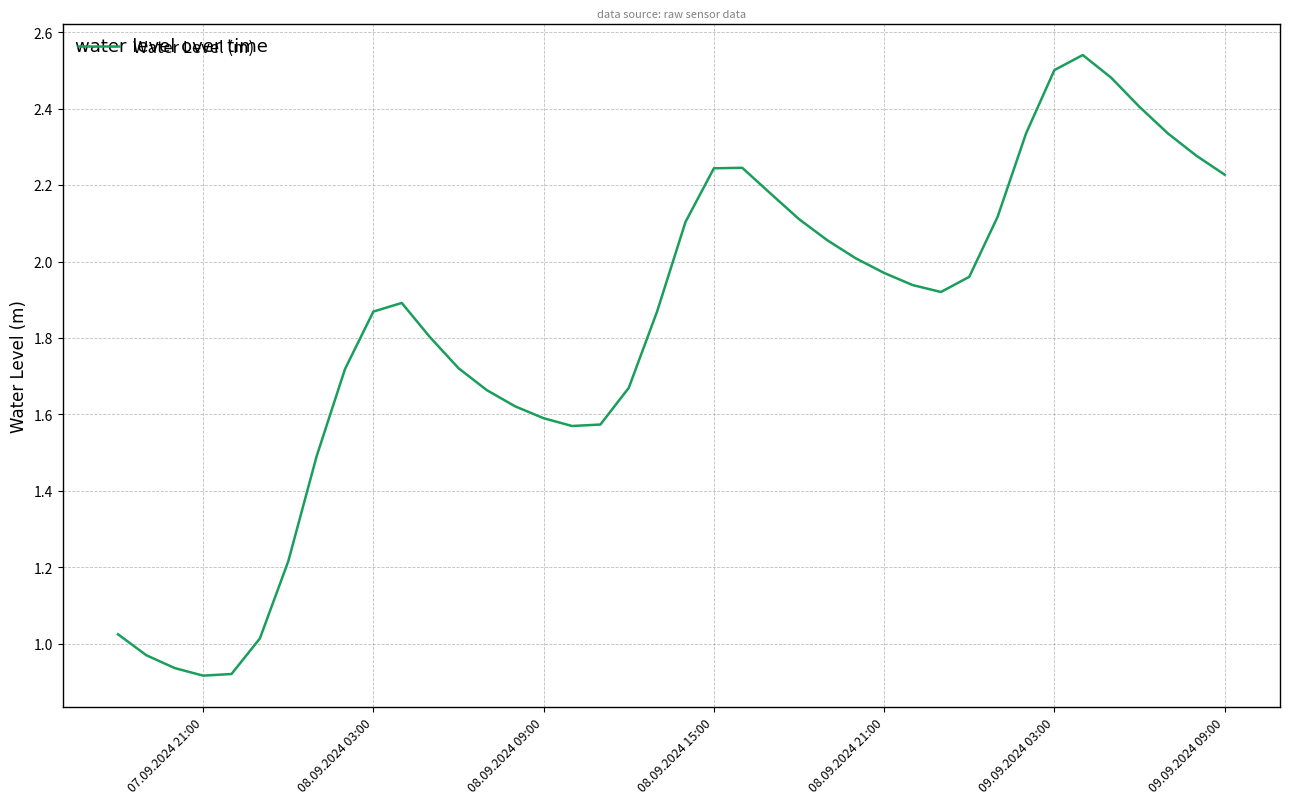

Does the chart display data point markers on the line(s)?

No